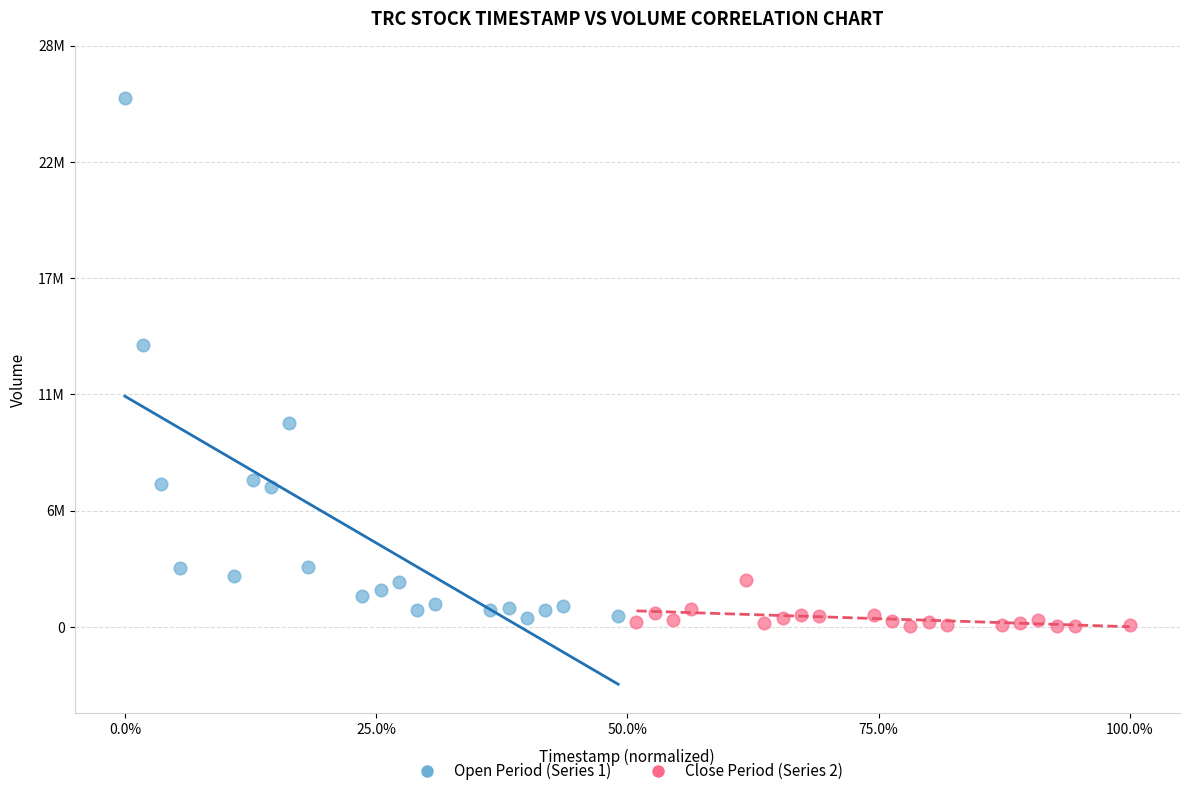

What are all the series names shown in the legend?

Open Period (Series 1), Close Period (Series 2)